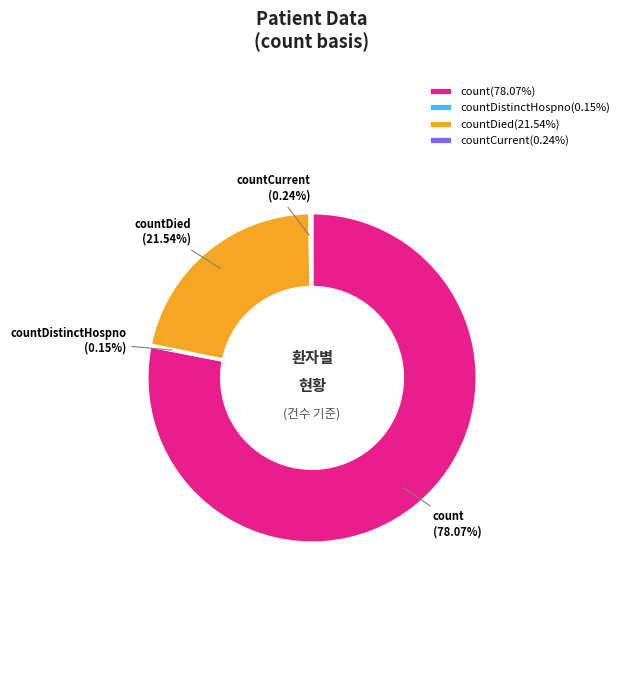

To the nearest percent, what is the difference between the largest and smallest slice percentages?

78%